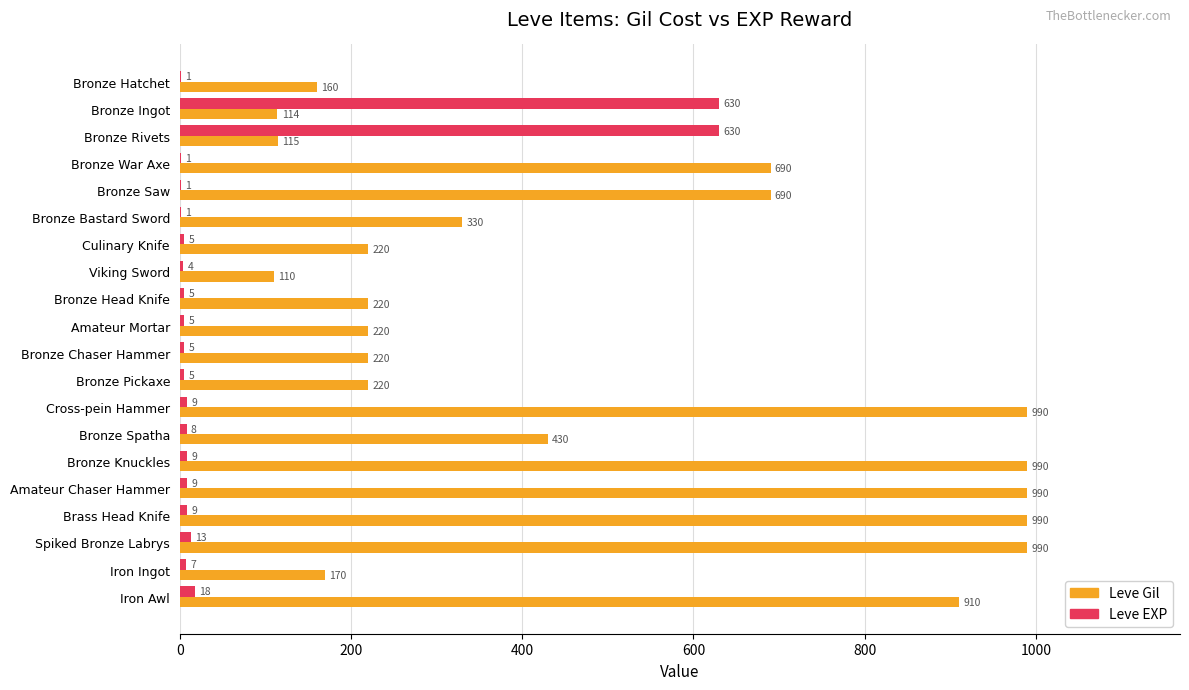

Where is Leve EXP nearest to the value 315?

Iron Awl